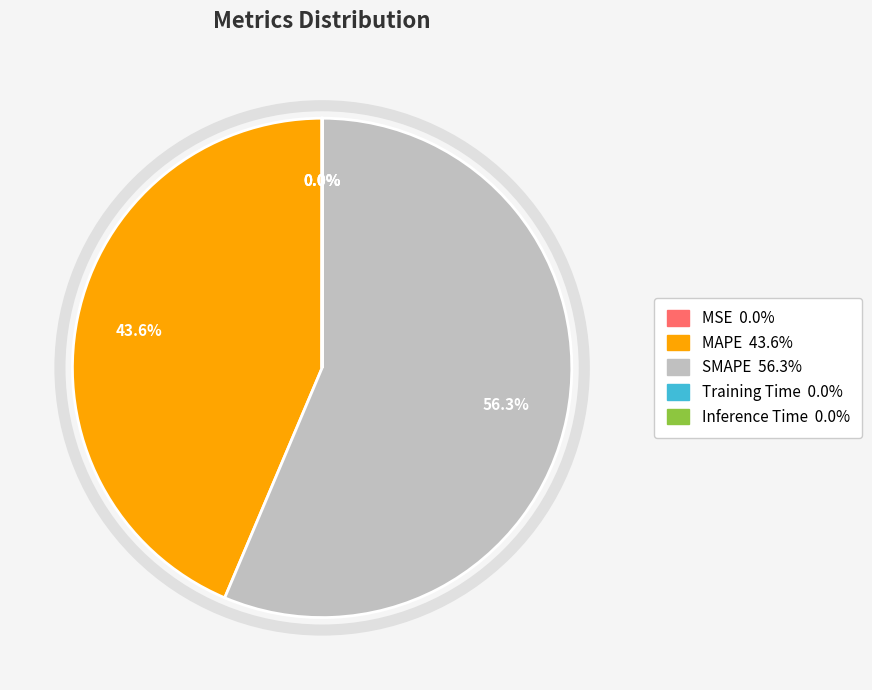

Does SMAPE represent more than half of the total?

Yes